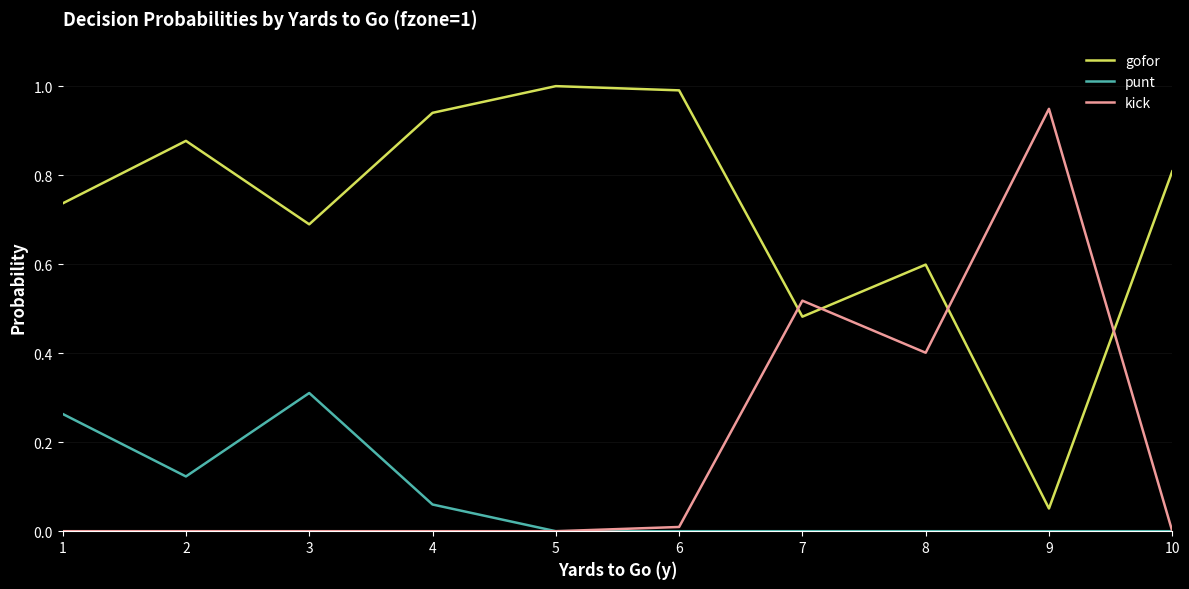

Which category has the lowest value in the gofor series?

9